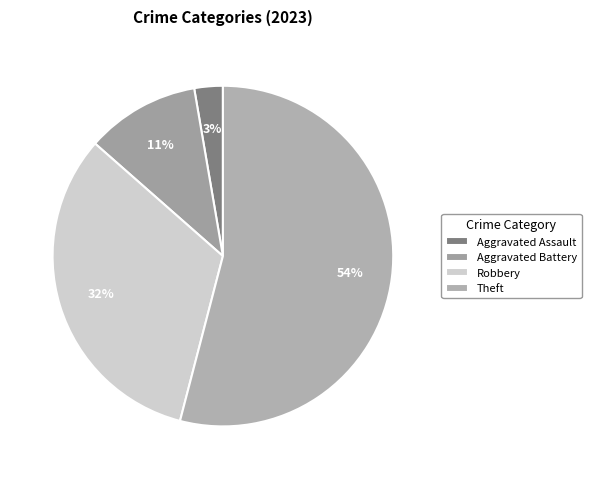

What is the majority slice?

Theft